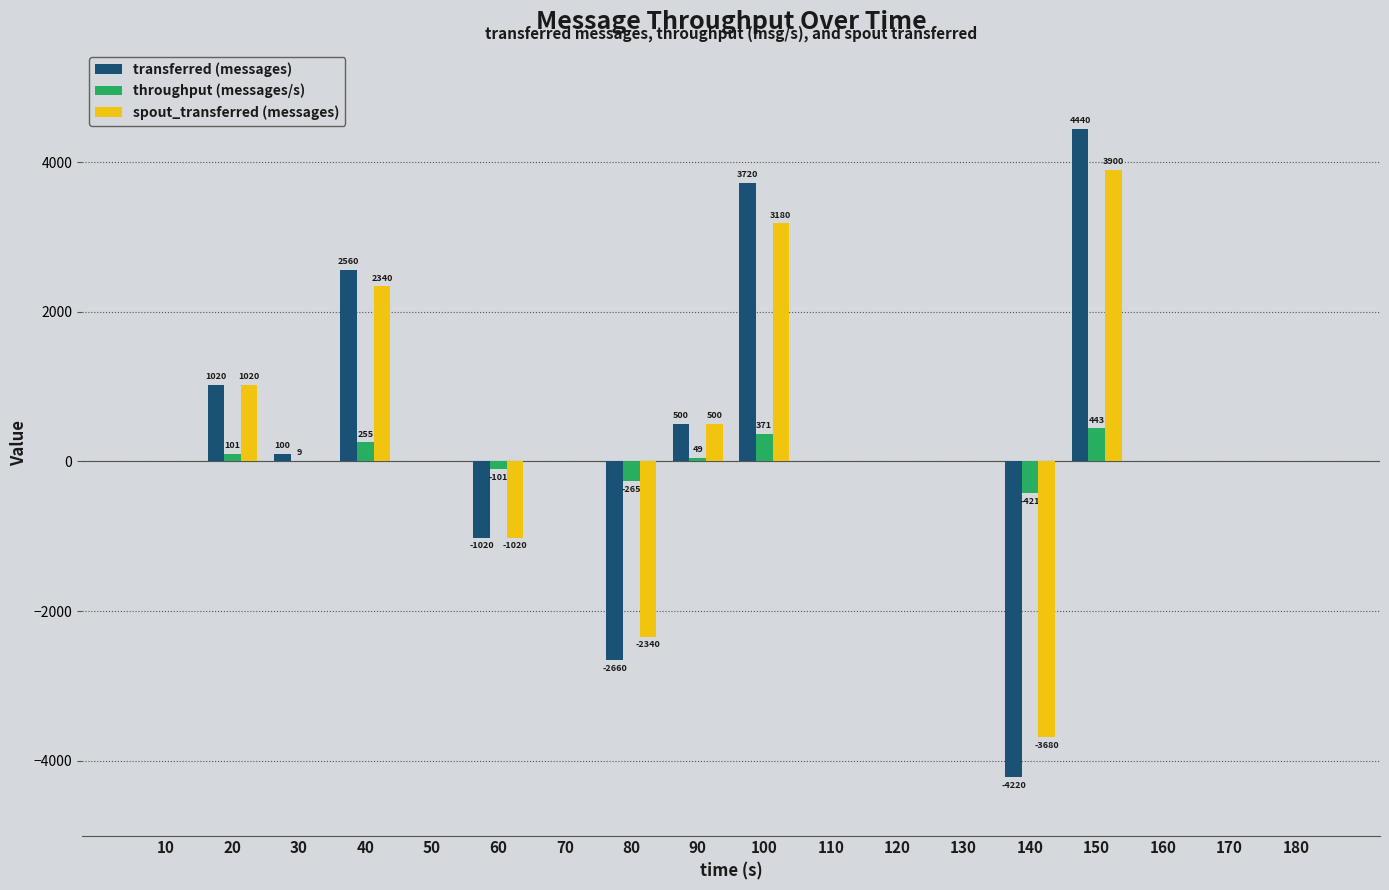

What is the maximum value shown in the chart?

4440